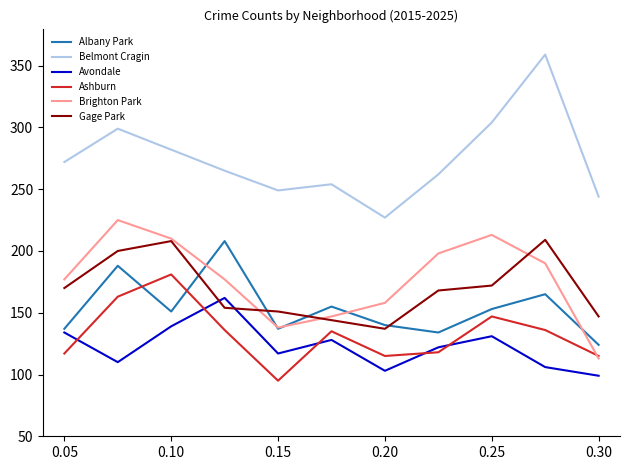

In Belmont Cragin, how many points are lower than both neighbors (excluding endpoints)?

2